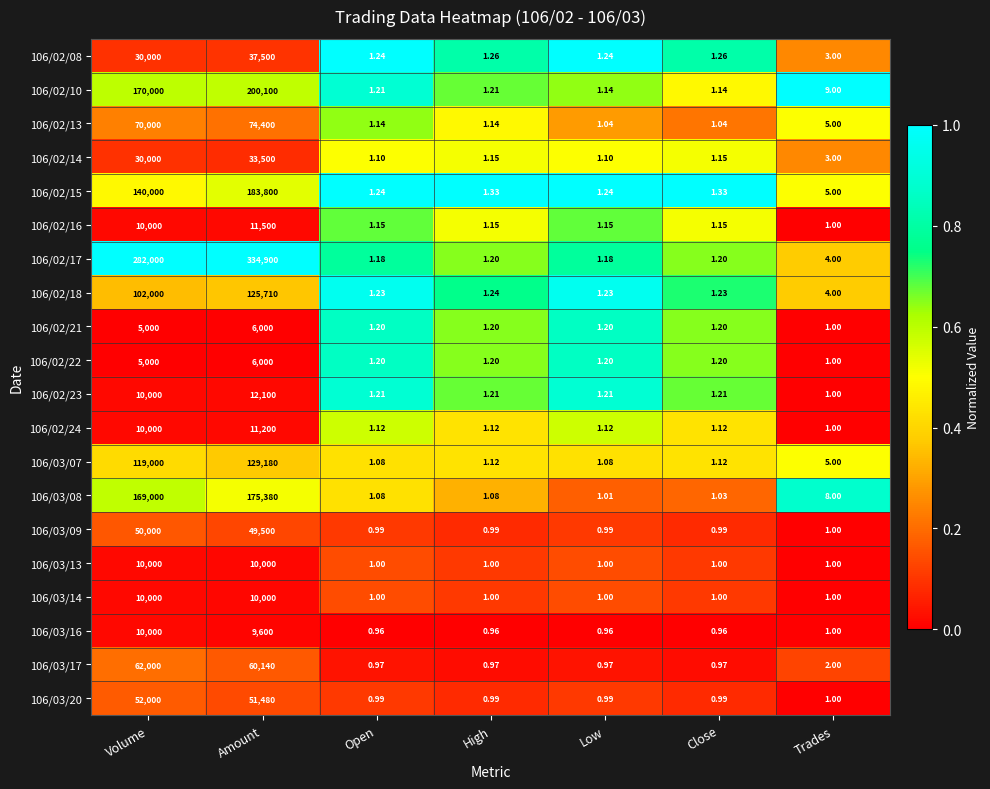

At how many categories does at least one series exceed 0?

7